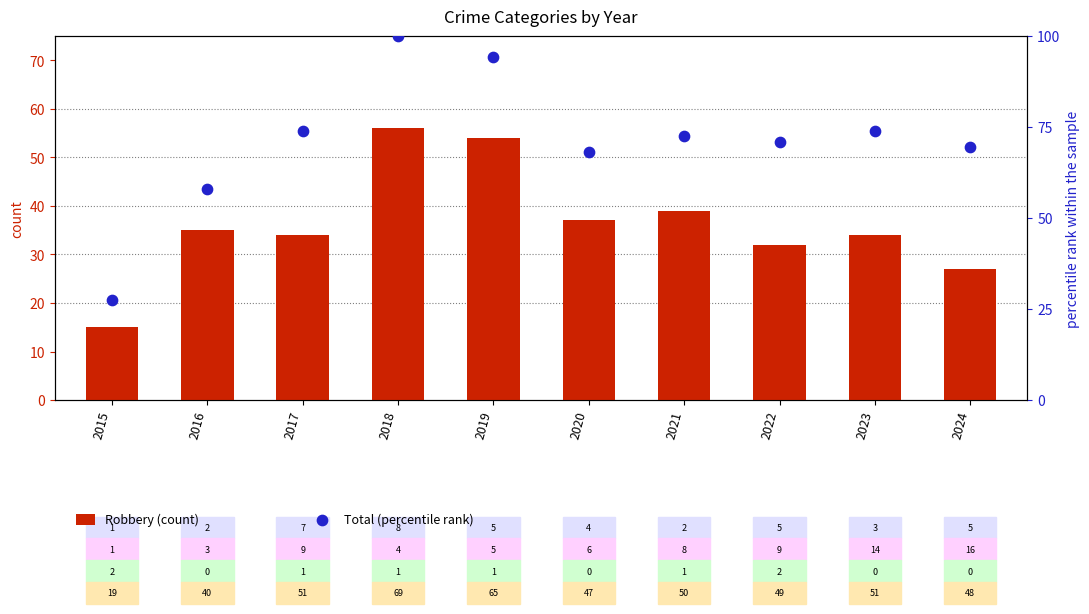

What are all the series names shown in the legend?

Robbery (count), Total (percentile rank)